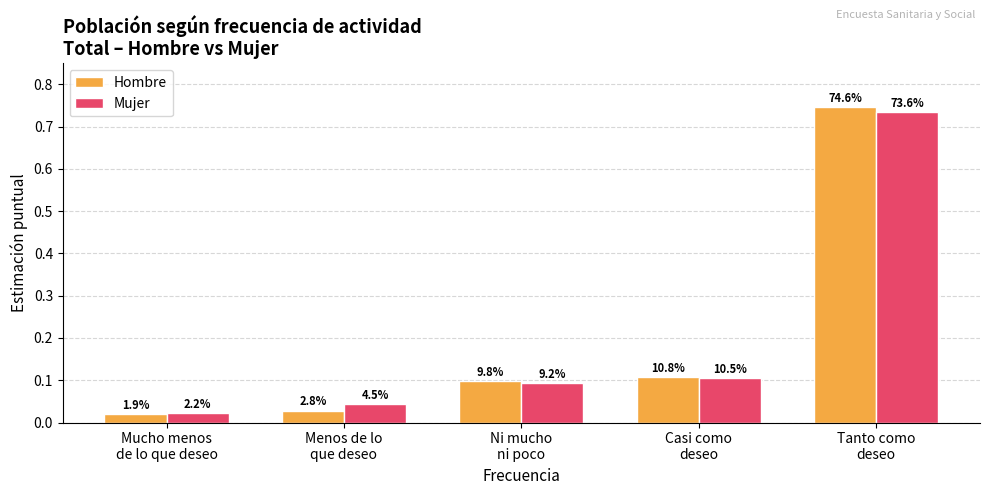

What is the difference between the Mujer values at Tanto como
deseo and Mucho menos
de lo que deseo?

0.7